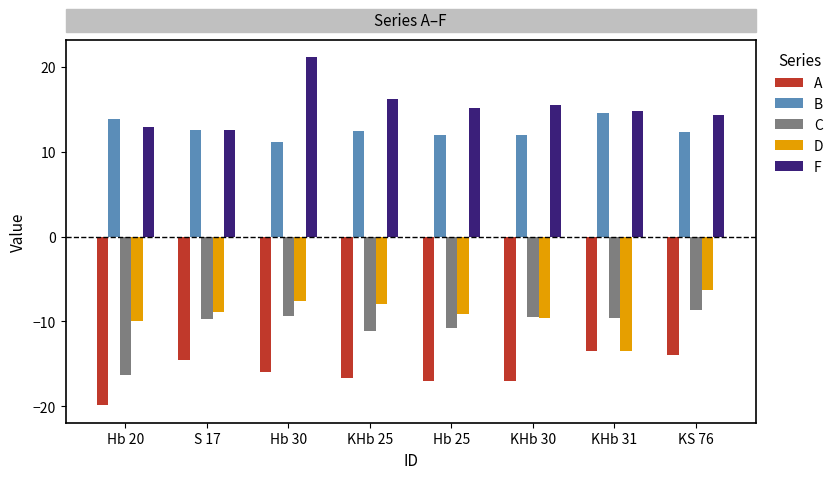

The value of C at S 17 is -9.8. True or false?

True